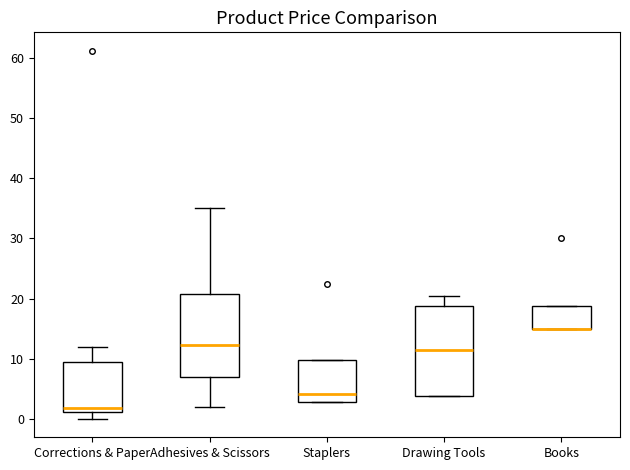

Where is the lower edge of the box for Books on the y-axis? The values are not printed on the chart, so give them approximately, as read against the axis.

15